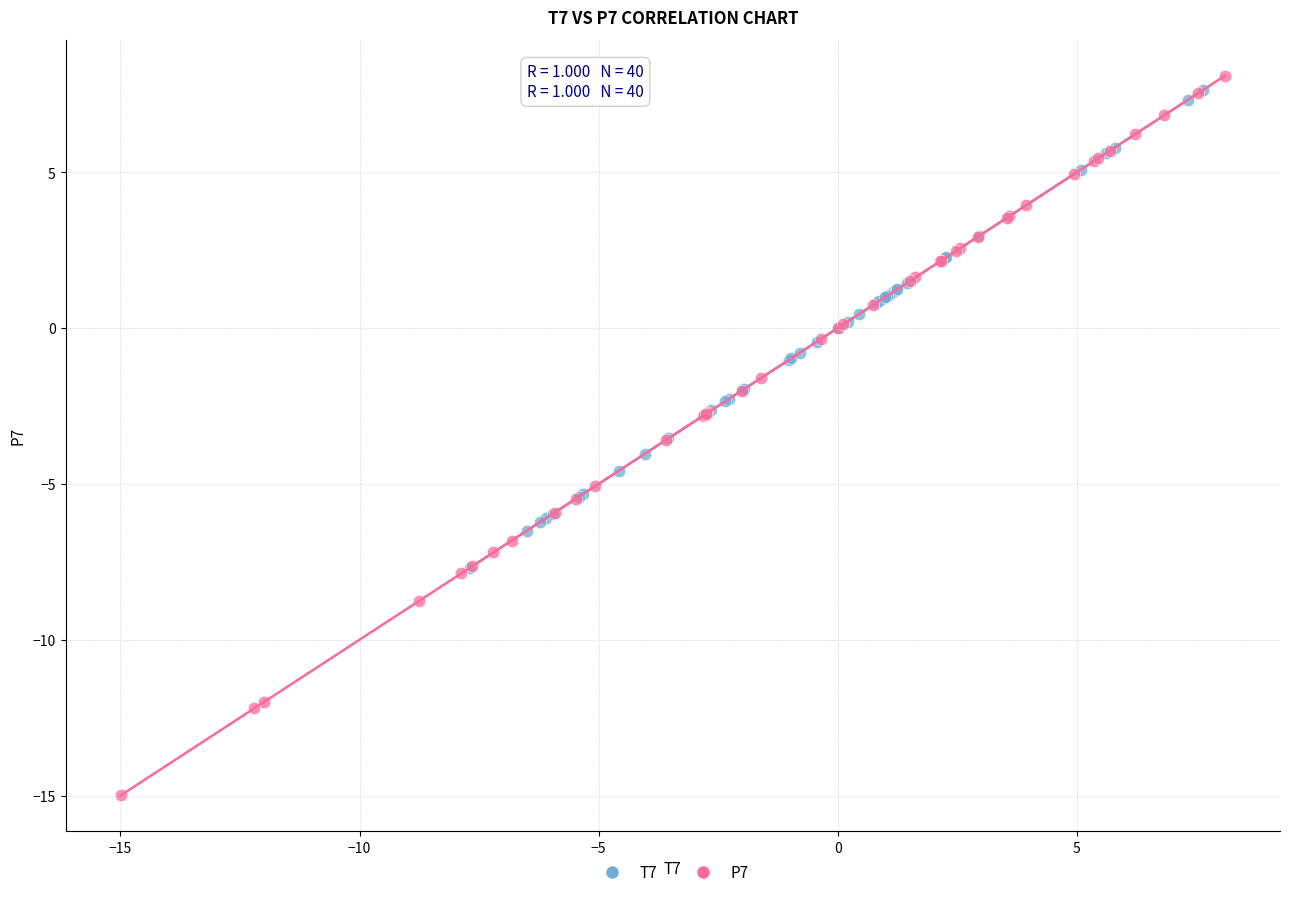

Which series reaches the minimum Y coordinate?

P7